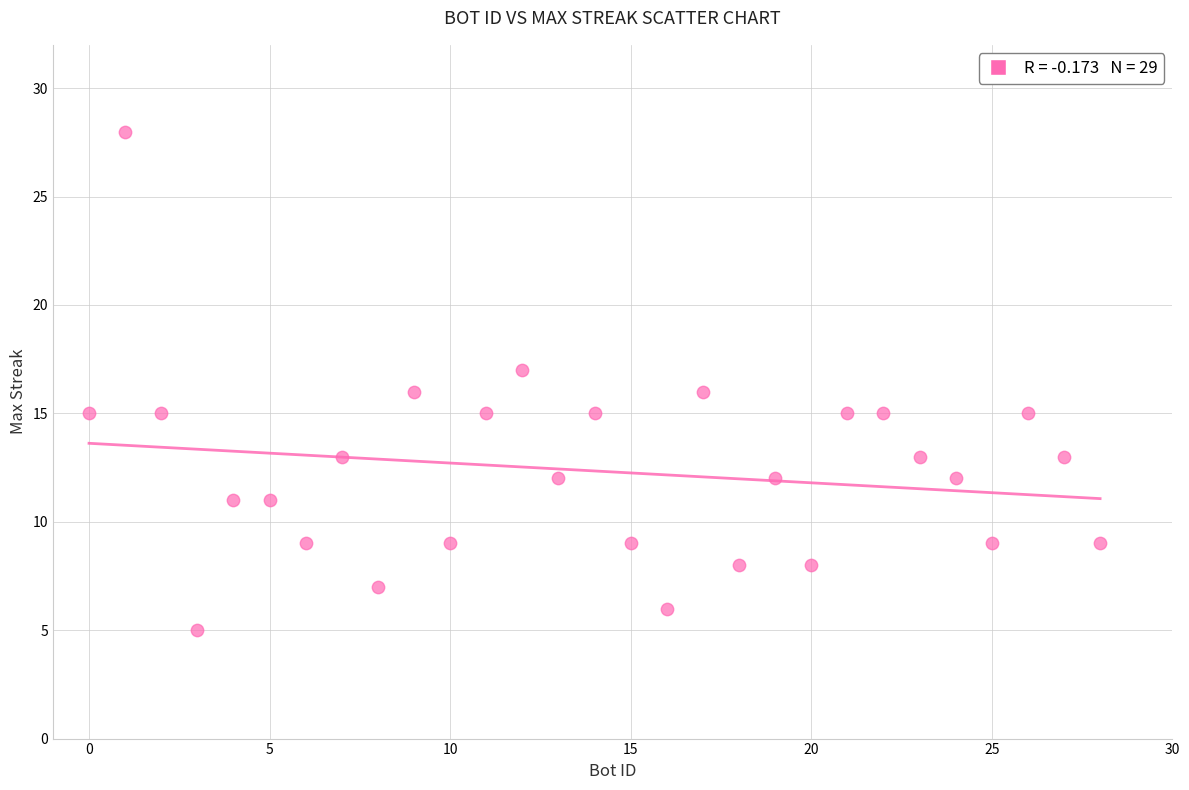

What is the range of Y values (max minus min)?

23